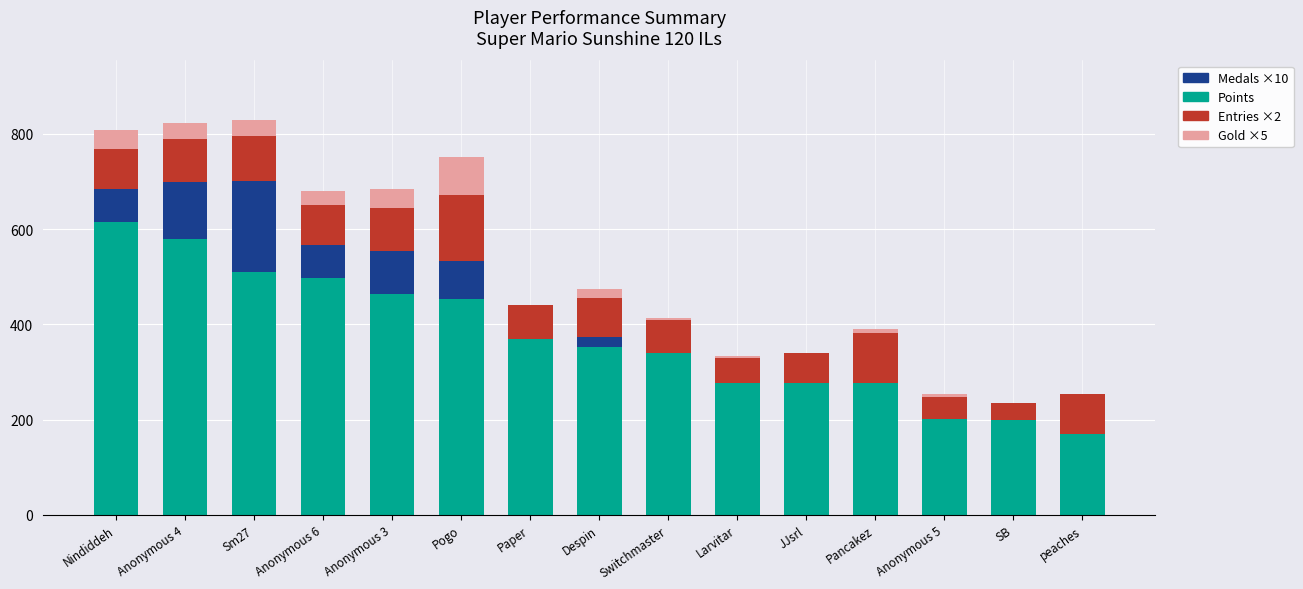

What is the total value across all series at Despin?

475